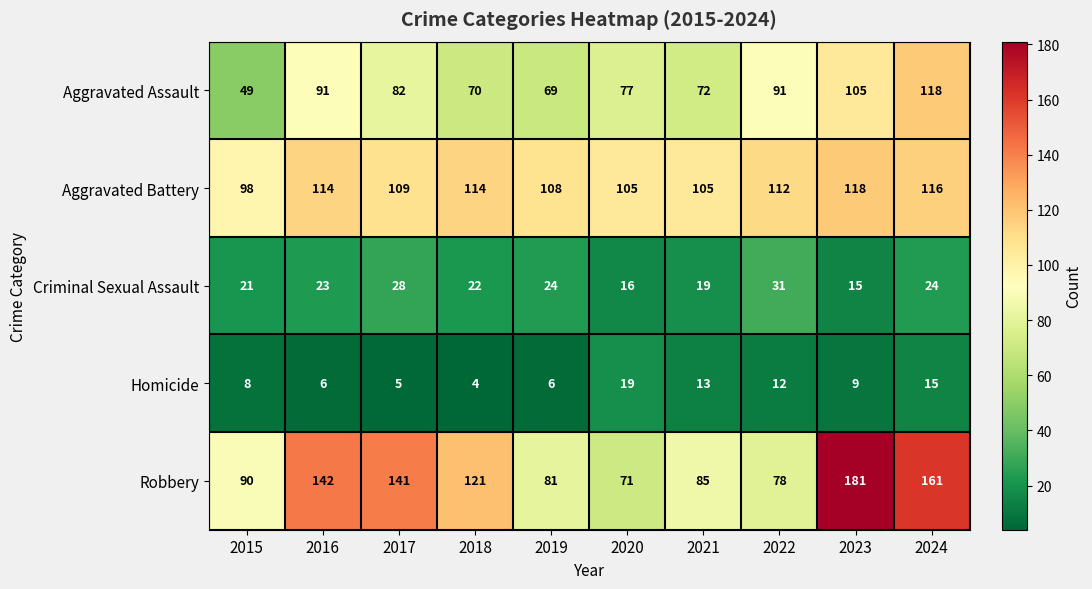

What is the difference between the maximum and second lowest values in the Criminal Sexual Assault series?

15